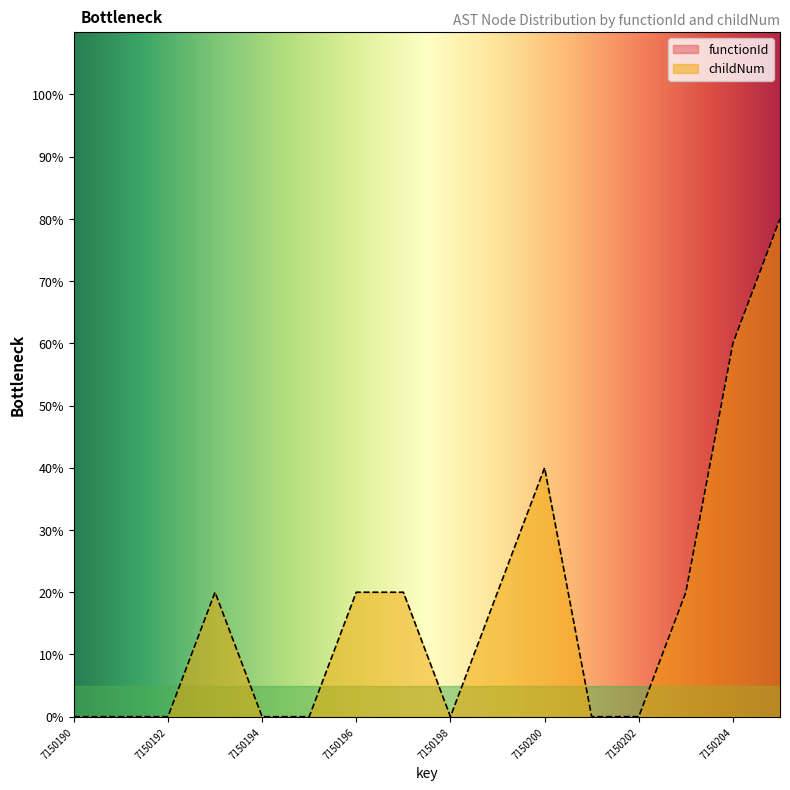

True or false: the data shows 26 at 7150196.

False